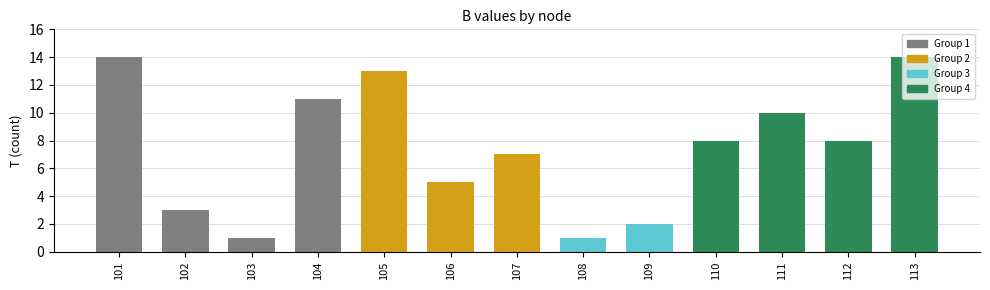

Does the chart contain stacked bars?

No